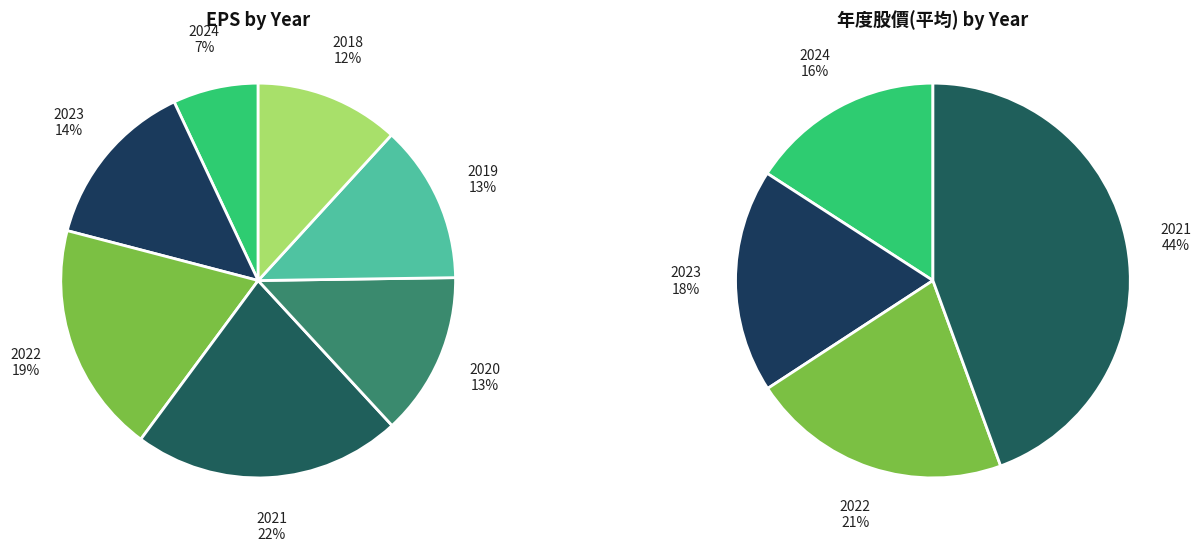

Is 2023 the majority of the pie?

No